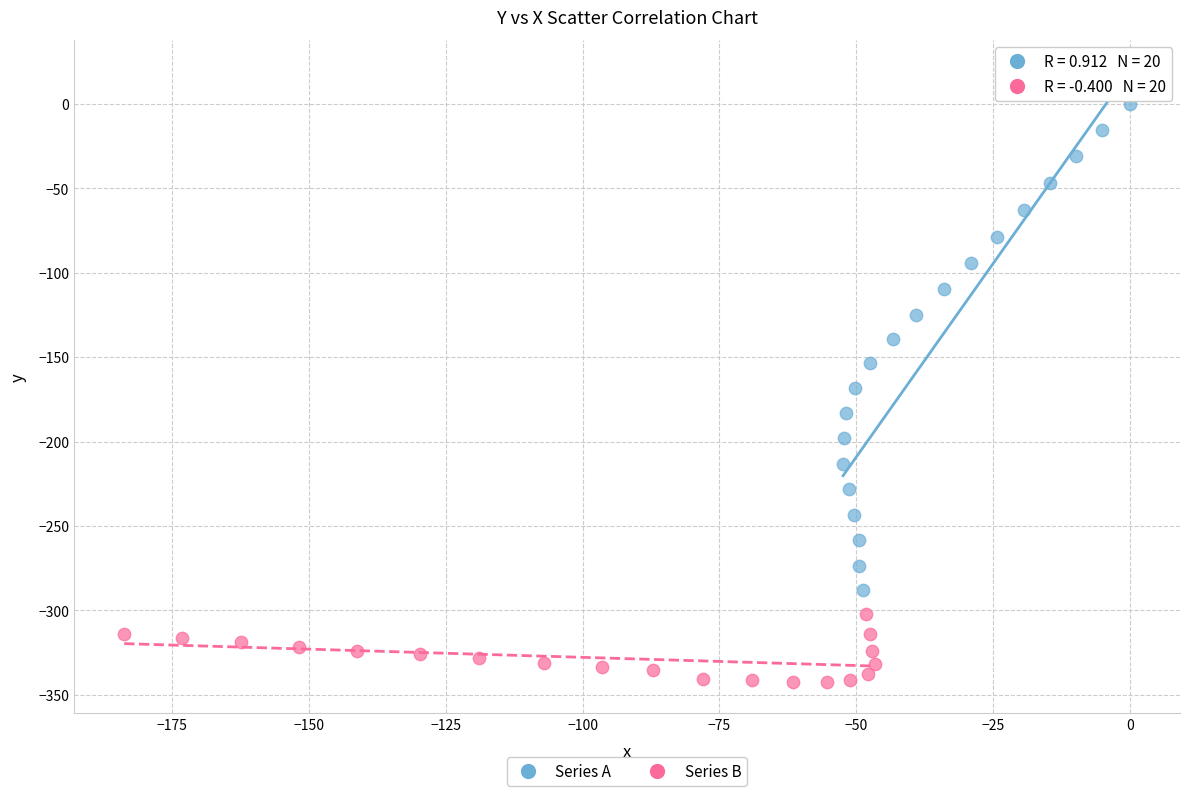

Which series contains the highest Y value?

Series A